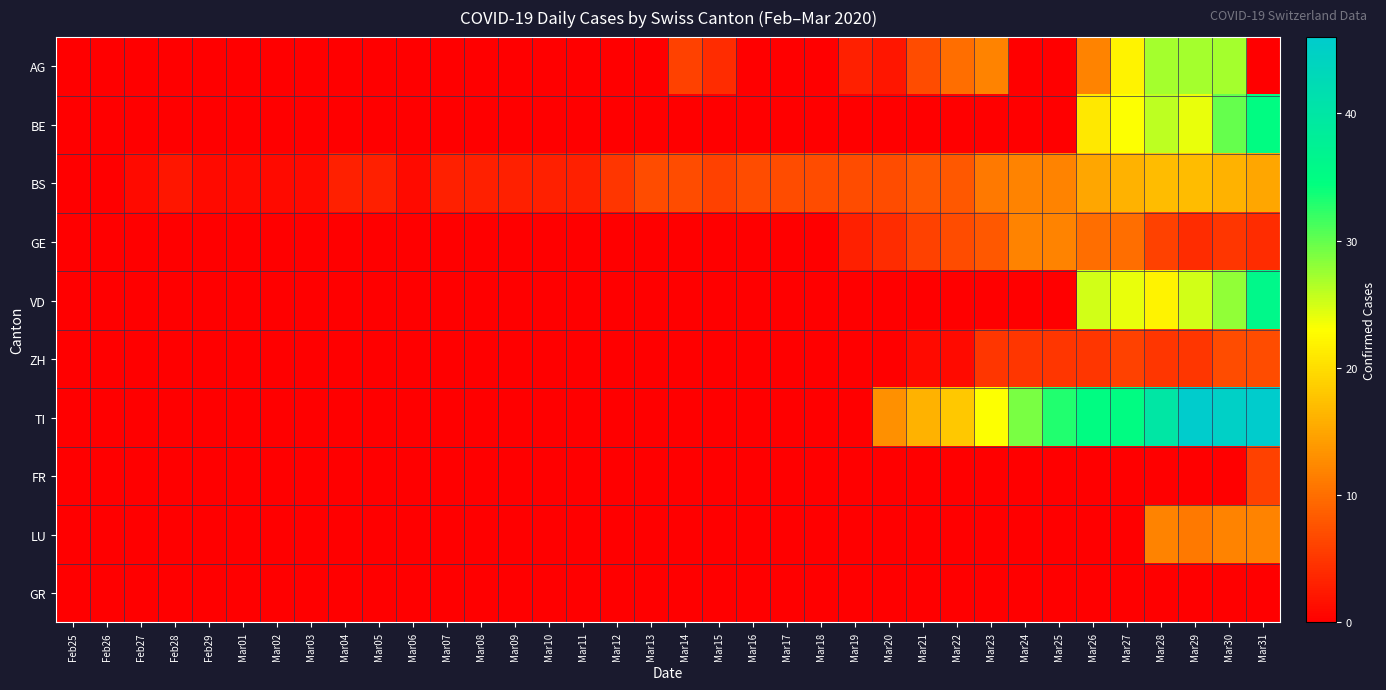

Reading left to right, list all the values displayed in this chart.

AG: Feb25=0	Feb26=0	Feb27=0	Feb28=0	Feb29=0	Mar01=0	Mar02=0	Mar03=0	Mar04=0	Mar05=0	Mar06=0	Mar07=0	Mar08=0	Mar09=0	Mar10=0	Mar11=0	Mar12=0	Mar13=0	Mar14=6	Mar15=4	Mar16=0	Mar17=0	Mar18=0	Mar19=3	Mar20=2	Mar21=7	Mar22=10	Mar23=12	Mar24=0	Mar25=0	Mar26=12	Mar27=22	Mar28=27	Mar29=27	Mar30=27	Mar31=0
BE: Feb25=0	Feb26=0	Feb27=0	Feb28=0	Feb29=0	Mar01=0	Mar02=0	Mar03=0	Mar04=0	Mar05=0	Mar06=0	Mar07=0	Mar08=0	Mar09=0	Mar10=0	Mar11=0	Mar12=0	Mar13=0	Mar14=0	Mar15=0	Mar16=0	Mar17=0	Mar18=0	Mar19=0	Mar20=0	Mar21=0	Mar22=0	Mar23=0	Mar24=0	Mar25=0	Mar26=21	Mar27=23	Mar28=26	Mar29=24	Mar30=30	Mar31=35
BS: Feb25=0	Feb26=0	Feb27=1	Feb28=2	Feb29=1	Mar01=1	Mar02=1	Mar03=1	Mar04=3	Mar05=3	Mar06=1	Mar07=3	Mar08=3	Mar09=3	Mar10=3	Mar11=3	Mar12=5	Mar13=7	Mar14=7	Mar15=6	Mar16=7	Mar17=7	Mar18=7	Mar19=7	Mar20=7	Mar21=8	Mar22=8	Mar23=11	Mar24=12	Mar25=12	Mar26=15	Mar27=16	Mar28=17	Mar29=17	Mar30=16	Mar31=15
GE: Feb25=0	Feb26=0	Feb27=0	Feb28=0	Feb29=0	Mar01=0	Mar02=0	Mar03=0	Mar04=0	Mar05=0	Mar06=0	Mar07=0	Mar08=0	Mar09=0	Mar10=0	Mar11=0	Mar12=0	Mar13=0	Mar14=0	Mar15=0	Mar16=0	Mar17=0	Mar18=0	Mar19=3	Mar20=4	Mar21=6	Mar22=7	Mar23=8	Mar24=12	Mar25=12	Mar26=10	Mar27=10	Mar28=6	Mar29=4	Mar30=5	Mar31=4
VD: Feb25=0	Feb26=0	Feb27=0	Feb28=0	Feb29=0	Mar01=0	Mar02=0	Mar03=0	Mar04=0	Mar05=0	Mar06=0	Mar07=0	Mar08=0	Mar09=0	Mar10=0	Mar11=0	Mar12=0	Mar13=0	Mar14=0	Mar15=0	Mar16=0	Mar17=0	Mar18=0	Mar19=0	Mar20=0	Mar21=0	Mar22=0	Mar23=0	Mar24=0	Mar25=0	Mar26=25	Mar27=24	Mar28=22	Mar29=25	Mar30=28	Mar31=36
ZH: Feb25=0	Feb26=0	Feb27=0	Feb28=0	Feb29=0	Mar01=0	Mar02=0	Mar03=0	Mar04=0	Mar05=0	Mar06=0	Mar07=0	Mar08=0	Mar09=0	Mar10=0	Mar11=0	Mar12=0	Mar13=0	Mar14=0	Mar15=0	Mar16=0	Mar17=0	Mar18=0	Mar19=0	Mar20=0	Mar21=1	Mar22=1	Mar23=5	Mar24=5	Mar25=5	Mar26=5	Mar27=6	Mar28=5	Mar29=5	Mar30=7	Mar31=7
TI: Feb25=0	Feb26=0	Feb27=0	Feb28=0	Feb29=0	Mar01=0	Mar02=0	Mar03=0	Mar04=0	Mar05=0	Mar06=0	Mar07=0	Mar08=0	Mar09=0	Mar10=0	Mar11=0	Mar12=0	Mar13=0	Mar14=0	Mar15=0	Mar16=0	Mar17=0	Mar18=0	Mar19=0	Mar20=13	Mar21=16	Mar22=18	Mar23=23	Mar24=29	Mar25=33	Mar26=35	Mar27=35	Mar28=40	Mar29=46	Mar30=45	Mar31=46
FR: Feb25=0	Feb26=0	Feb27=0	Feb28=0	Feb29=0	Mar01=0	Mar02=0	Mar03=0	Mar04=0	Mar05=0	Mar06=0	Mar07=0	Mar08=0	Mar09=0	Mar10=0	Mar11=0	Mar12=0	Mar13=0	Mar14=0	Mar15=0	Mar16=0	Mar17=0	Mar18=0	Mar19=0	Mar20=0	Mar21=0	Mar22=0	Mar23=0	Mar24=0	Mar25=0	Mar26=0	Mar27=0	Mar28=0	Mar29=0	Mar30=0	Mar31=6
LU: Feb25=0	Feb26=0	Feb27=0	Feb28=0	Feb29=0	Mar01=0	Mar02=0	Mar03=0	Mar04=0	Mar05=0	Mar06=0	Mar07=0	Mar08=0	Mar09=0	Mar10=0	Mar11=0	Mar12=0	Mar13=0	Mar14=0	Mar15=0	Mar16=0	Mar17=0	Mar18=0	Mar19=0	Mar20=0	Mar21=0	Mar22=0	Mar23=0	Mar24=0	Mar25=0	Mar26=0	Mar27=0	Mar28=12	Mar29=11	Mar30=12	Mar31=12
GR: Feb25=0	Feb26=0	Feb27=0	Feb28=0	Feb29=0	Mar01=0	Mar02=0	Mar03=0	Mar04=0	Mar05=0	Mar06=0	Mar07=0	Mar08=0	Mar09=0	Mar10=0	Mar11=0	Mar12=0	Mar13=0	Mar14=0	Mar15=0	Mar16=0	Mar17=0	Mar18=0	Mar19=0	Mar20=0	Mar21=0	Mar22=0	Mar23=0	Mar24=0	Mar25=0	Mar26=0	Mar27=0	Mar28=0	Mar29=0	Mar30=0	Mar31=0